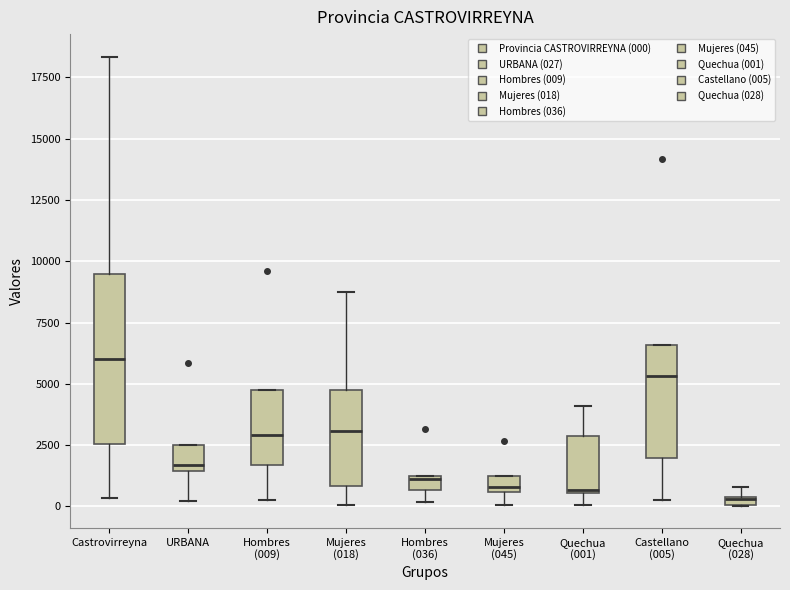

Where does the upper whisker of the box for Castrovirreyna end on the y-axis? The values are not printed on the chart, so give them approximately, as read against the axis.

18500